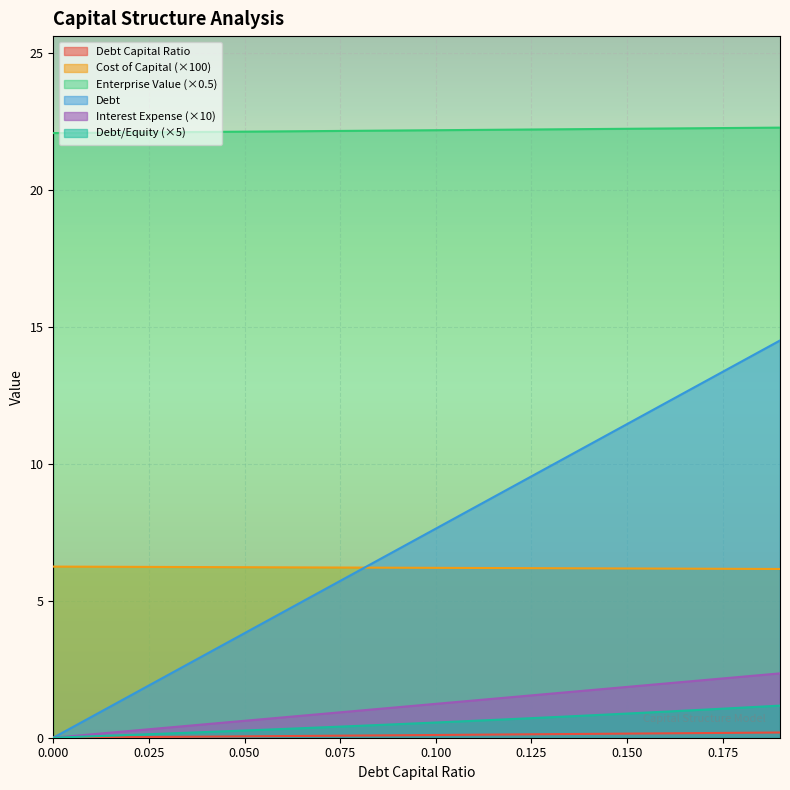

How many data points in debt are less than 7?

10